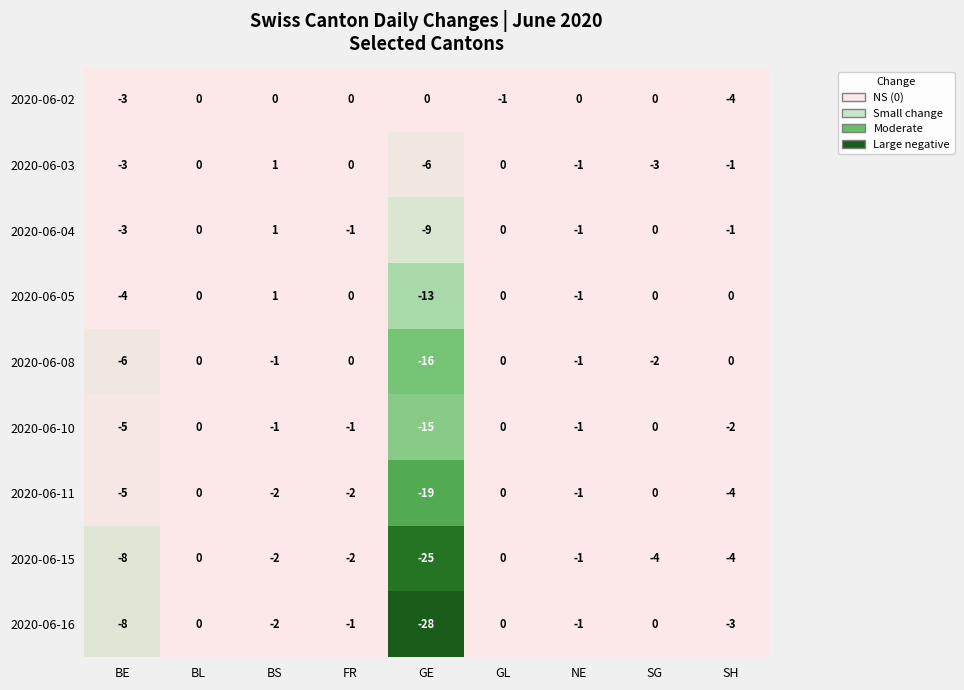

What is the difference between the maximum and minimum values in the 2020-06-03 series?

7